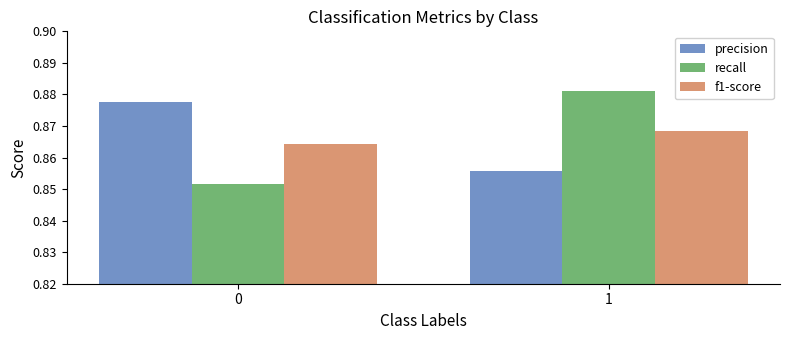

List the labels in order of precision value, largest first.

0, 1